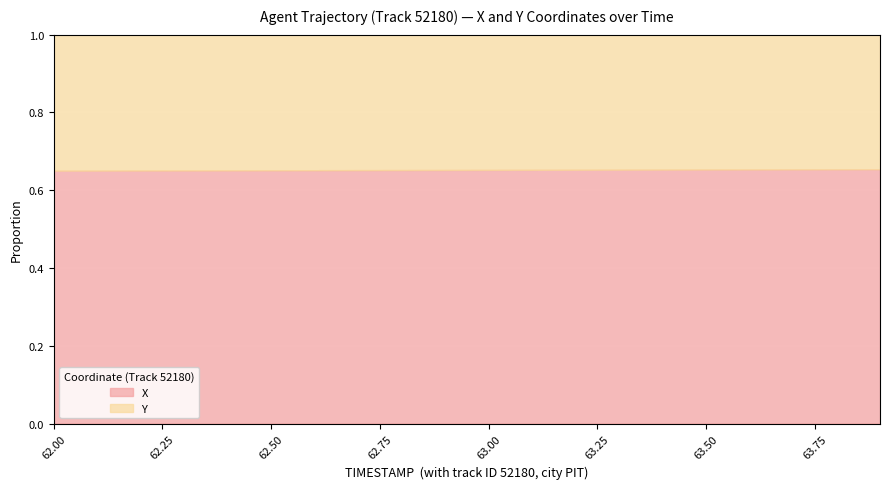

True or false: X and Y intersect in this chart.

False